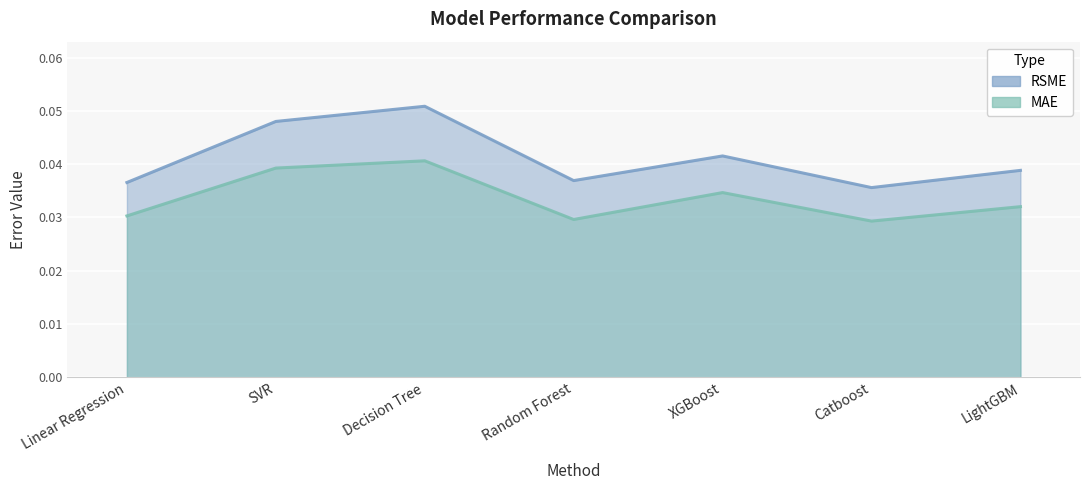

True or false: RSME and MAE intersect in this chart.

False